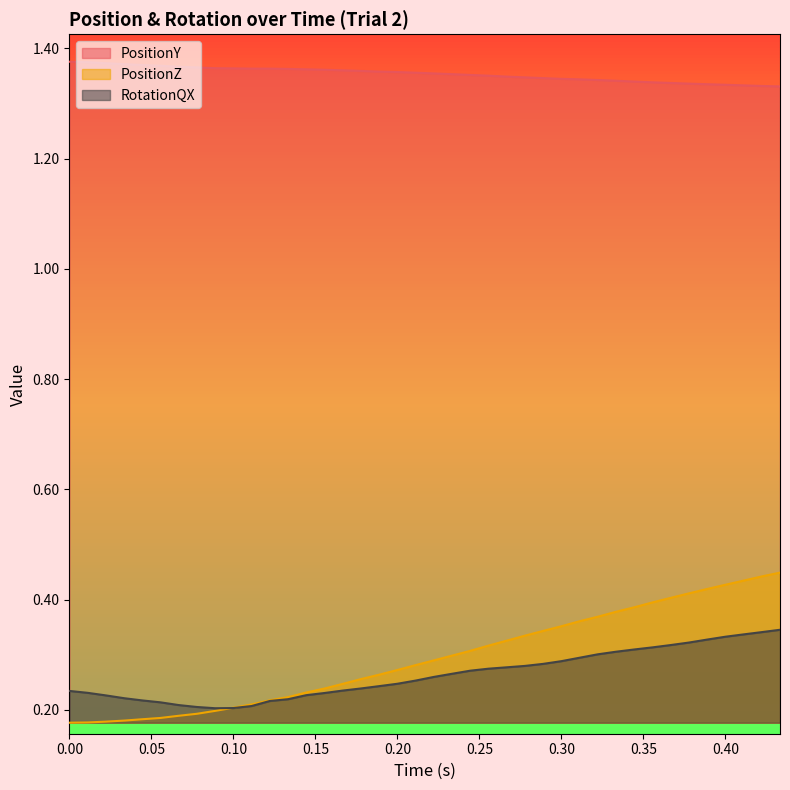

Reading right to left, list all the values displayed in this chart.

PositionY: 1.3	1.3	1.3	1.3	1.3	1.3	1.3	1.3	1.3	1.3	1.3	1.3	1.3	1.3	1.3	1.3	1.4	1.4	1.4	1.4	1.4	1.4	1.4	1.4	1.4	1.4	1.4	1.4	1.4	1.4	1.4	1.4	1.4	1.4	1.4	1.4	1.4	1.4	1.4	1.4
PositionZ: 0.4	0.4	0.4	0.4	0.4	0.4	0.4	0.4	0.4	0.4	0.4	0.4	0.4	0.3	0.3	0.3	0.3	0.3	0.3	0.3	0.3	0.3	0.3	0.3	0.2	0.2	0.2	0.2	0.2	0.2	0.2	0.2	0.2	0.2	0.2	0.2	0.2	0.2	0.2	0.2
RotationQX: 0.3	0.3	0.3	0.3	0.3	0.3	0.3	0.3	0.3	0.3	0.3	0.3	0.3	0.3	0.3	0.3	0.3	0.3	0.3	0.3	0.3	0.2	0.2	0.2	0.2	0.2	0.2	0.2	0.2	0.2	0.2	0.2	0.2	0.2	0.2	0.2	0.2	0.2	0.2	0.2